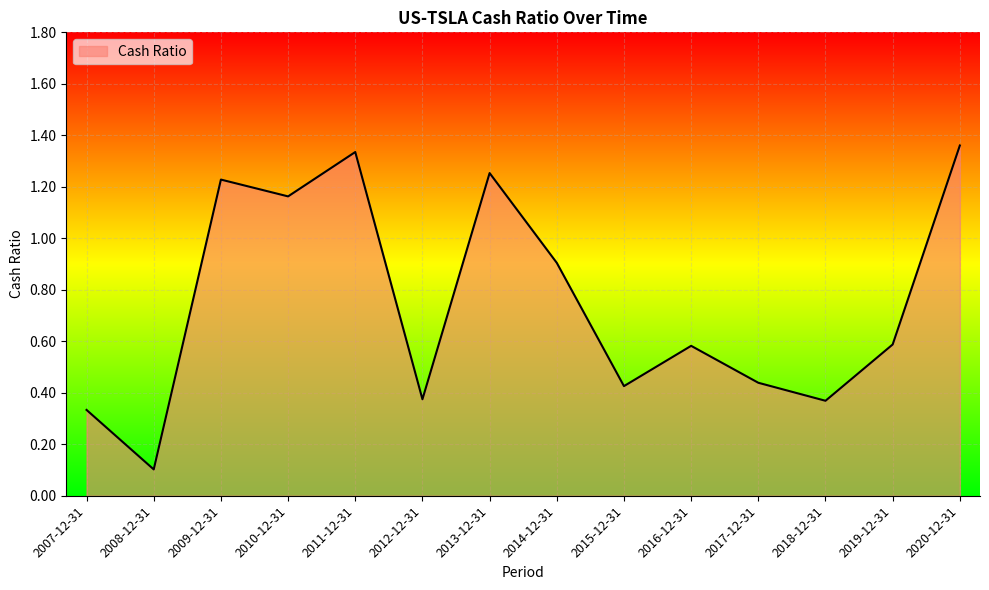

The value at 2013-12-31 is 1.7. True or false?

False